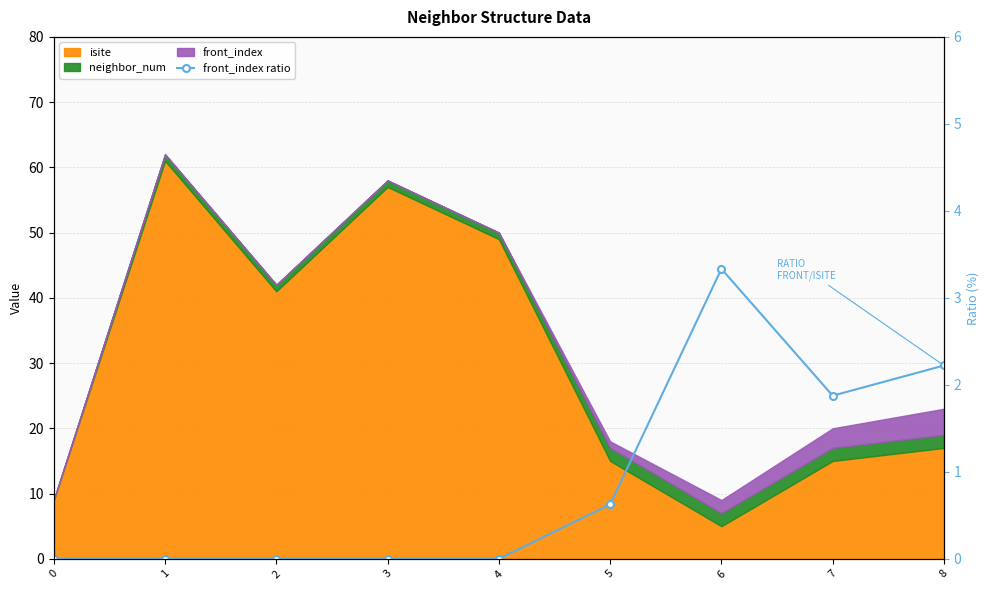

True or false: the data has more than 1 interior local peaks.

False